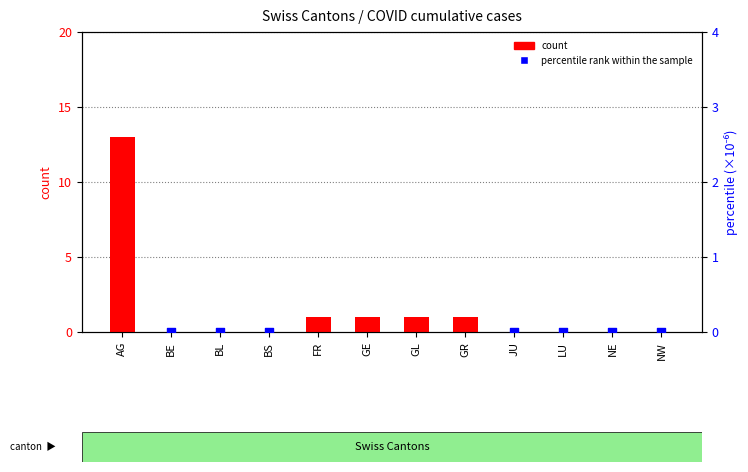

At which category is the sum across all series the highest?

GL